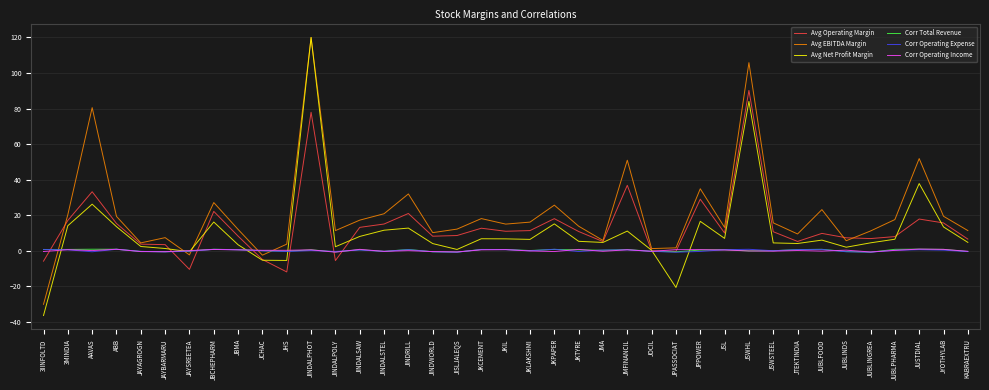

True or false: Avg EBITDA Margin has a value of 11.8 at JKPAPER.

False